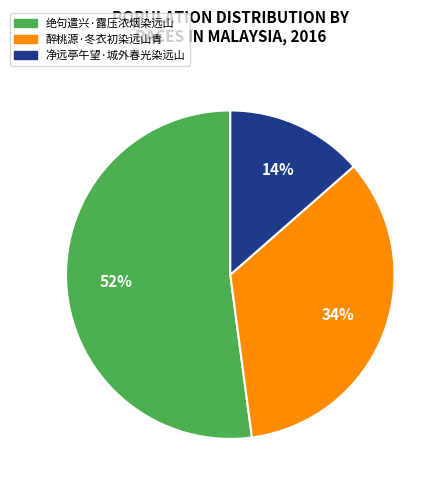

Which category has the smallest portion of the pie?

净远亭午望·城外春光染远山